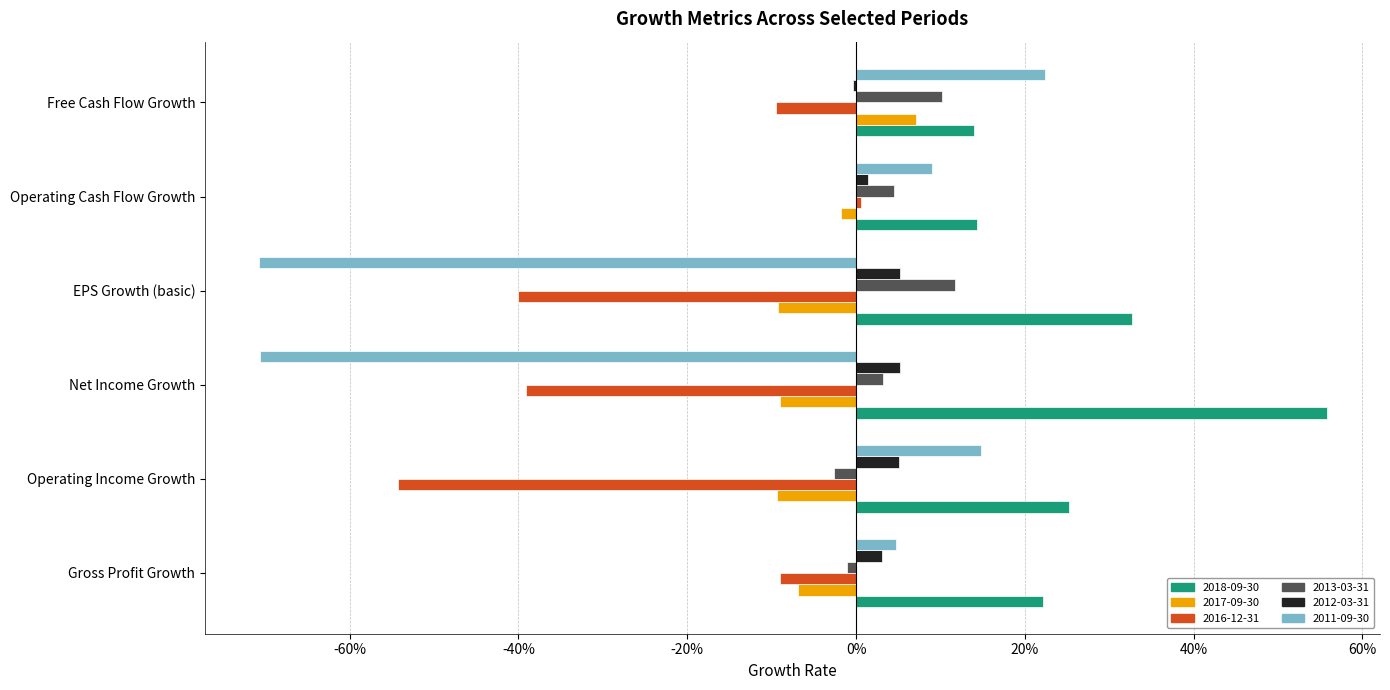

Is it true that 2016-12-31 equals -0.1 at Free Cash Flow Growth?

True